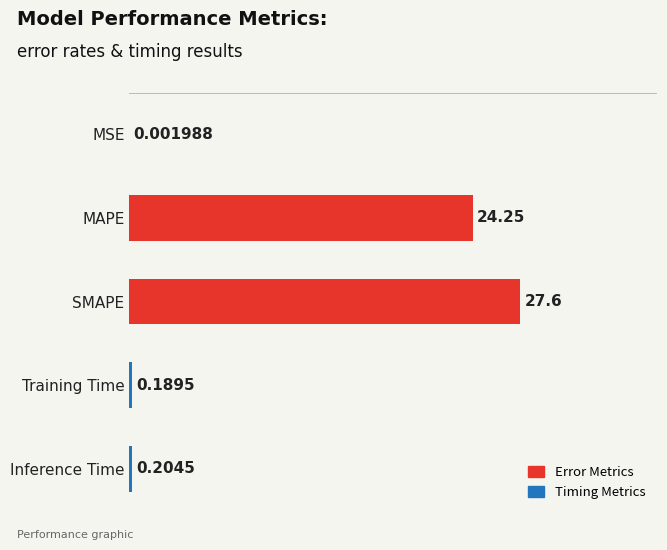

At which label is the value closest to 13?

MAPE